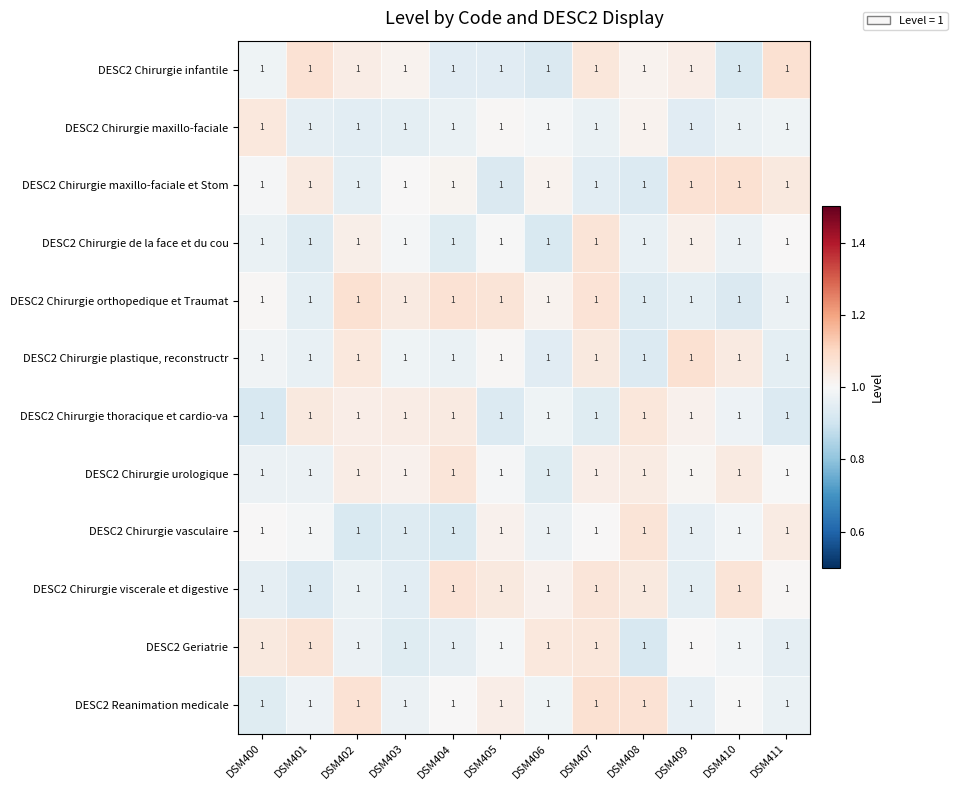

At which category does the chart reach its minimum across all series?

DSM400